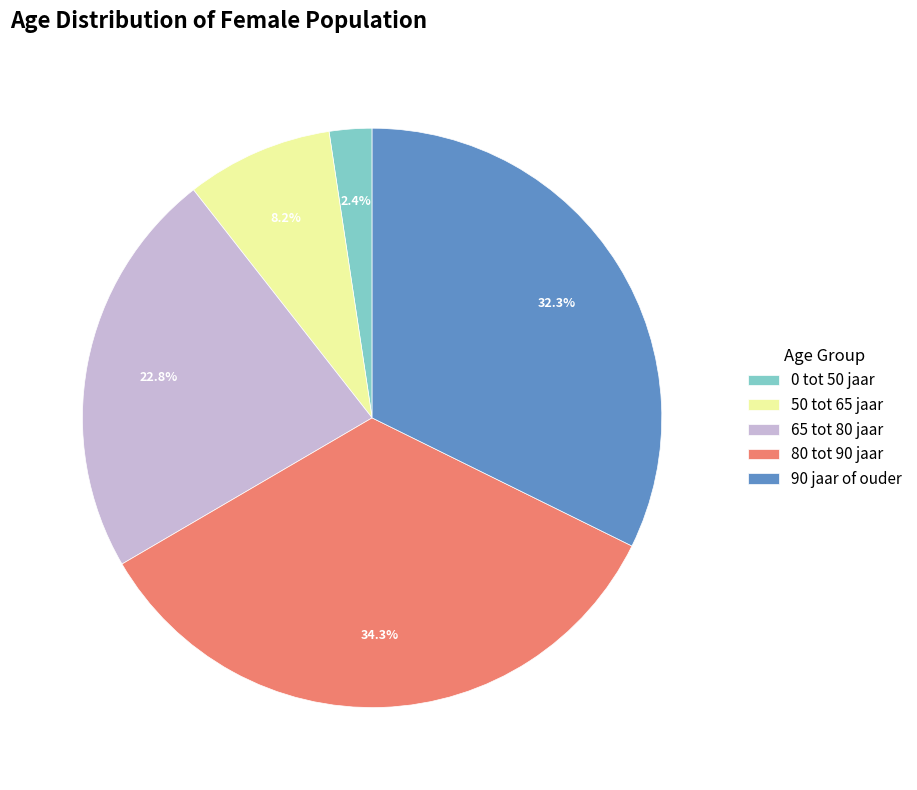

Is 80 tot 90 jaar the majority of the pie?

No